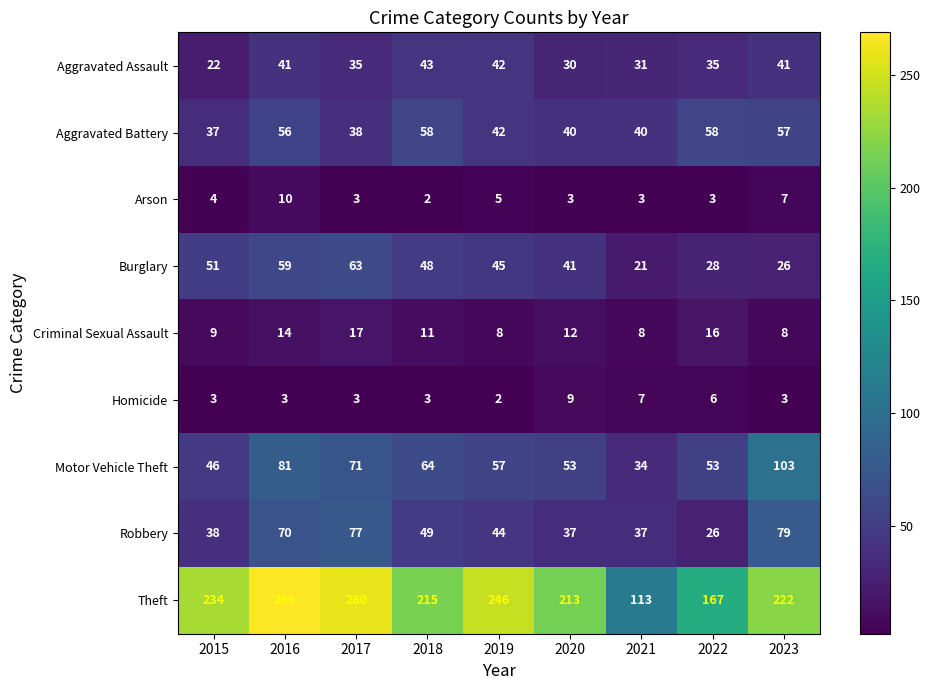

Rank the series by their maximum value, from lowest to highest.

Homicide, Arson, Criminal Sexual Assault, Aggravated Assault, Aggravated Battery, Burglary, Robbery, Motor Vehicle Theft, Theft